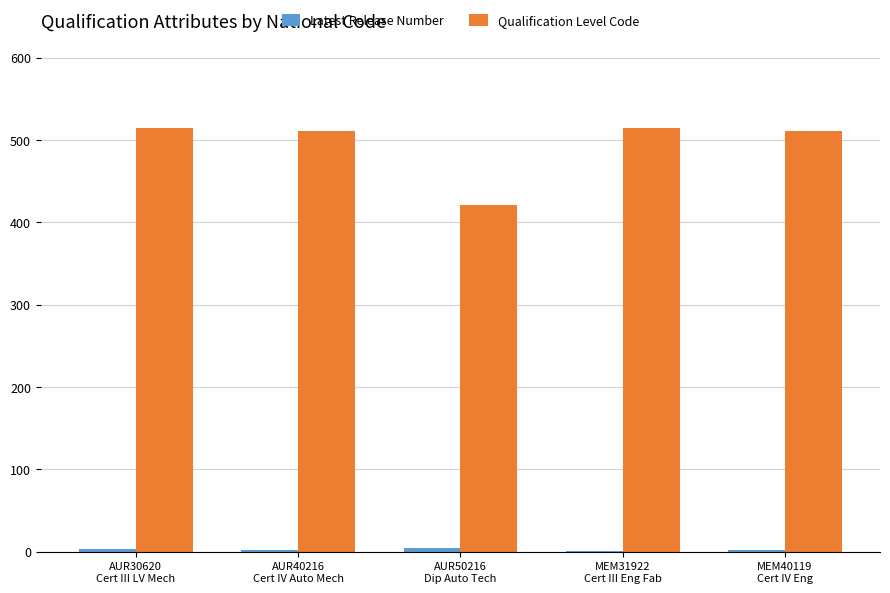

Which series has the largest total across all categories?

Qualification Level Code